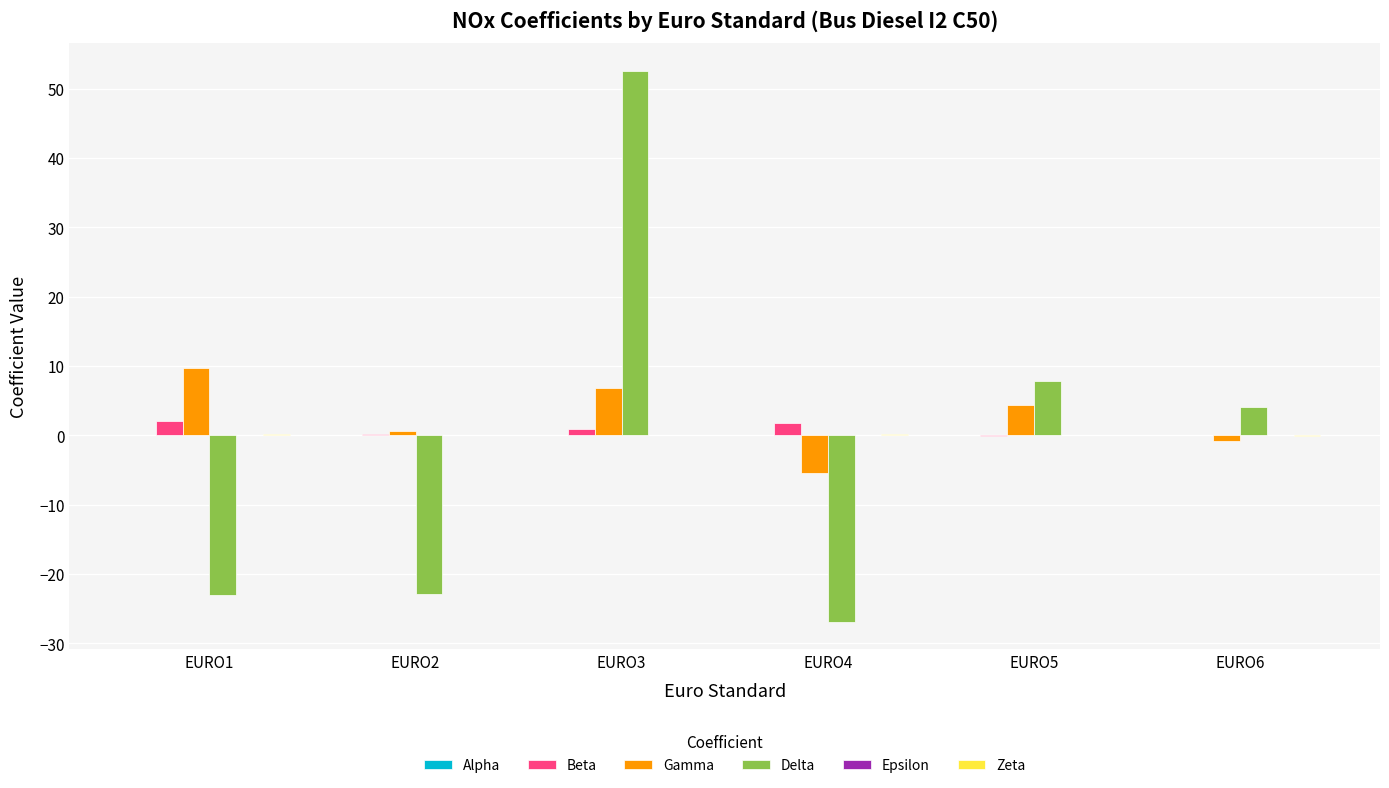

Which series changed the most between EURO1 and EURO6?

Delta